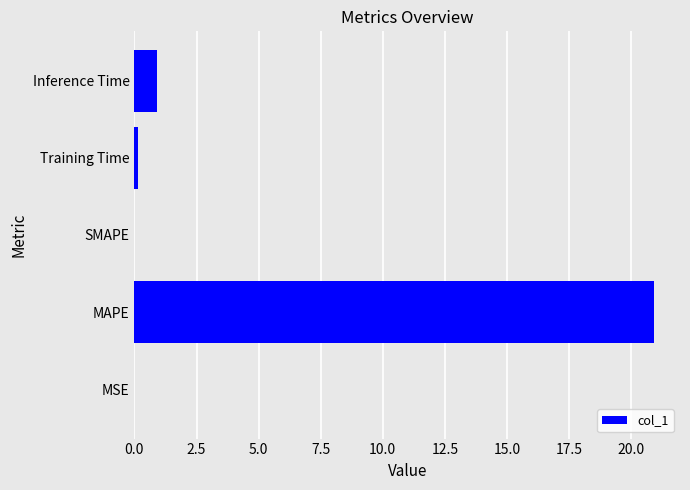

What is the sum of all values?

22.0